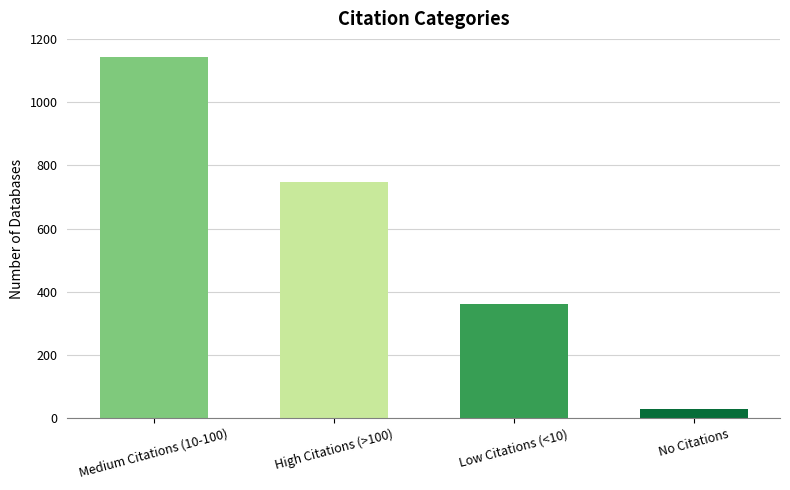

Reading left to right, extract all data points from this chart.

Medium Citations (10-100)=1143	High Citations (>100)=746	Low Citations (<10)=362	No Citations=30